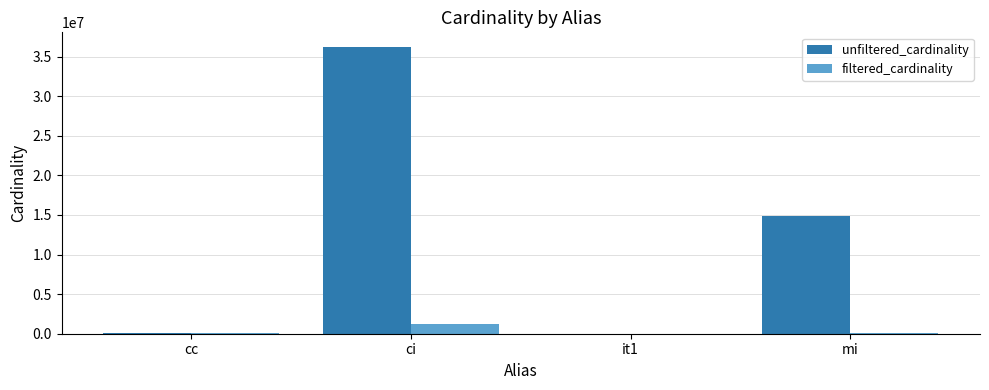

Is the value of filtered_cardinality at mi greater than the value of unfiltered_cardinality at mi?

No